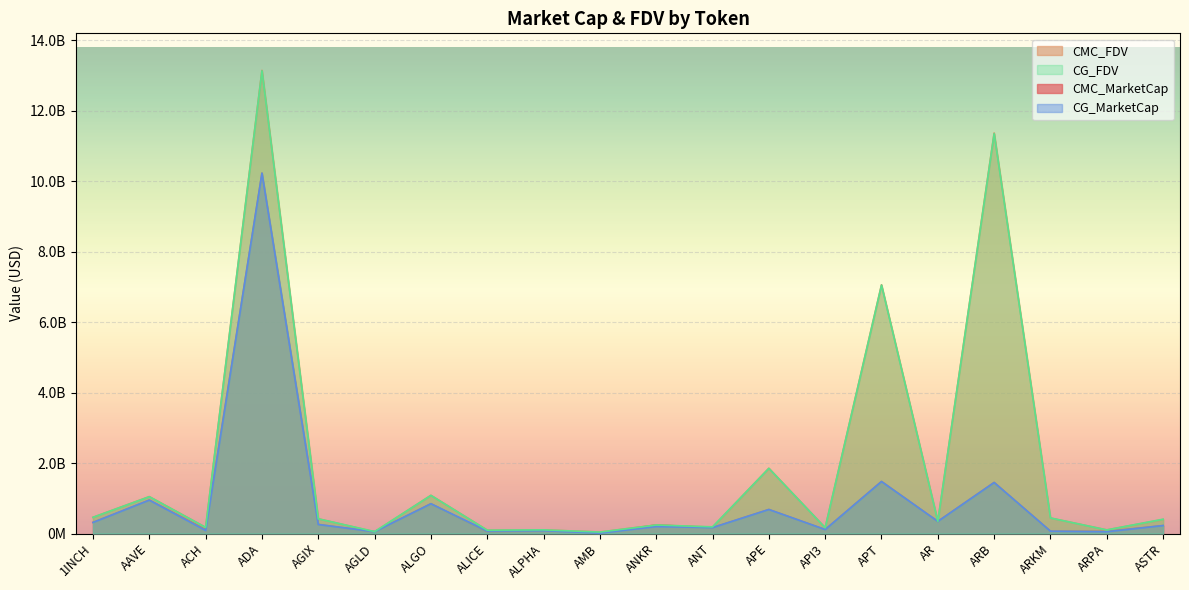

What position from the right is API3?

7